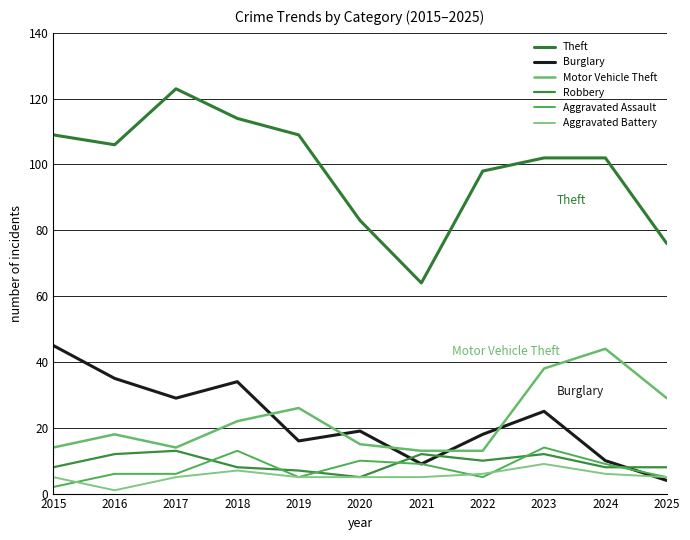

What is the minimum value shown in the chart?

1